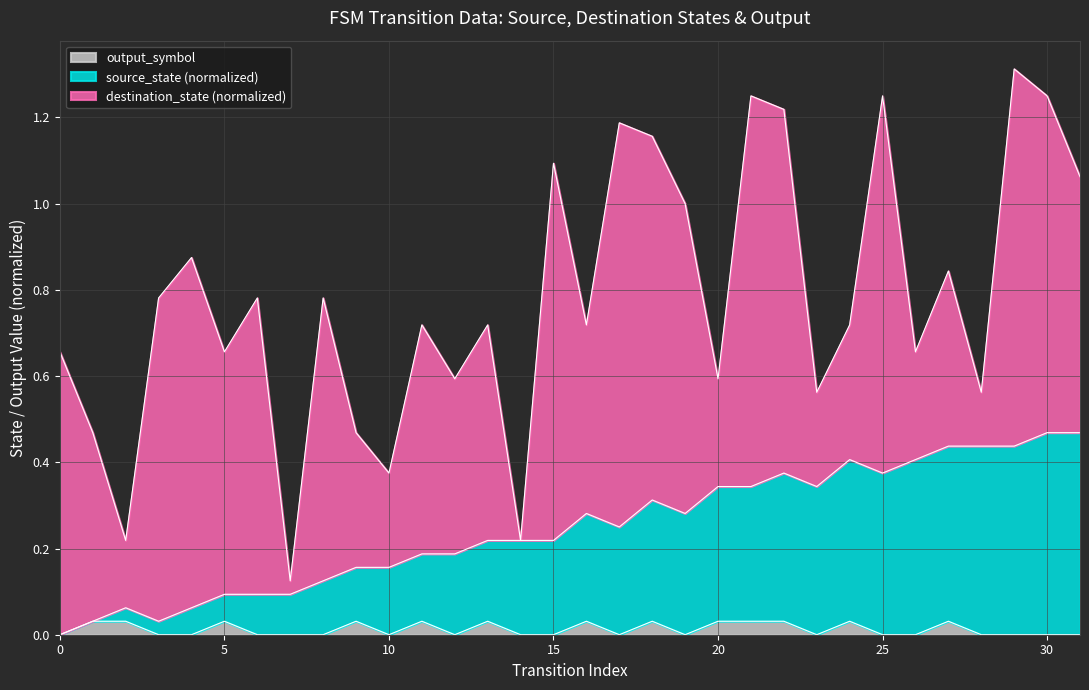

Is it true that output_symbol equals 0.0 at 13?

False